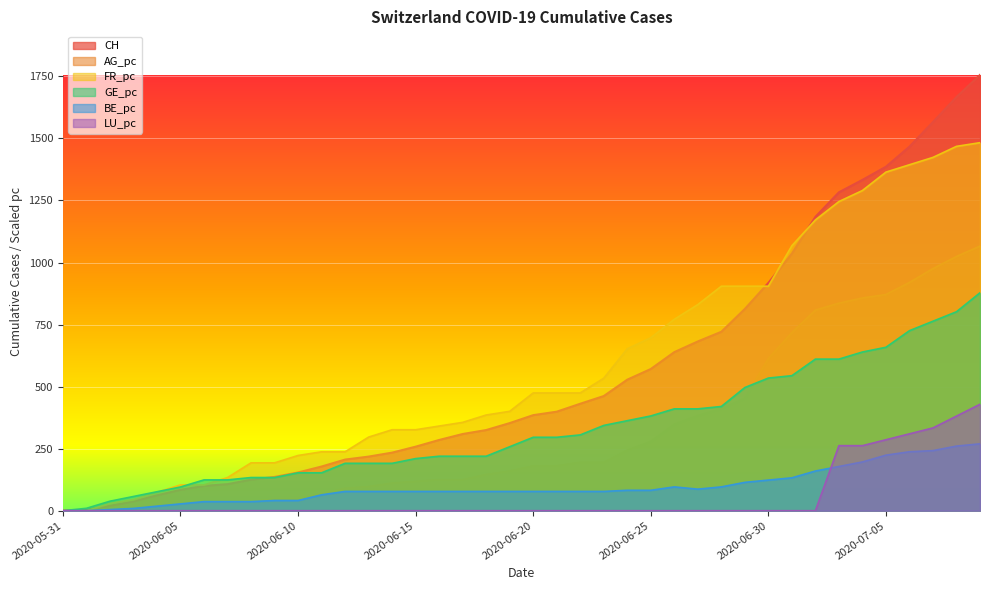

Rank the series at 2020-06-26 from highest to lowest value.

FR_pc, CH, GE_pc, AG_pc, BE_pc, LU_pc